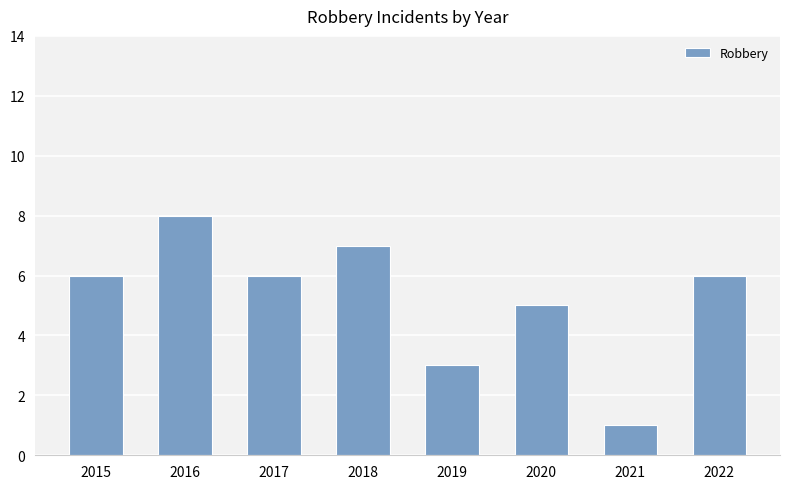

What is the value of the 5th bar from the left?

3